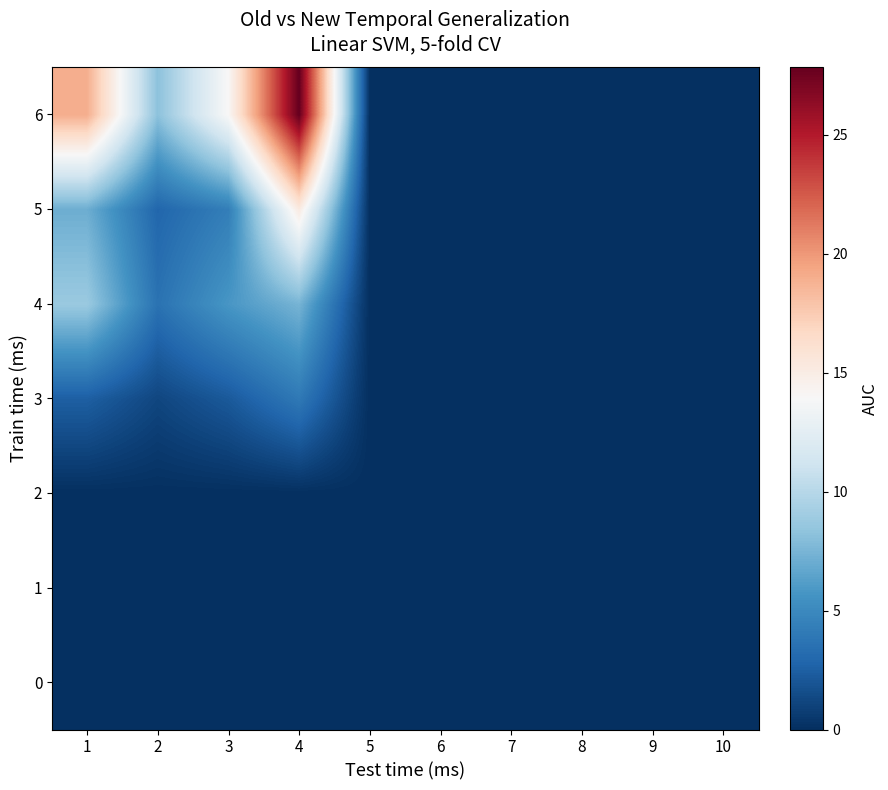

Which series has the widest spread of values?

6